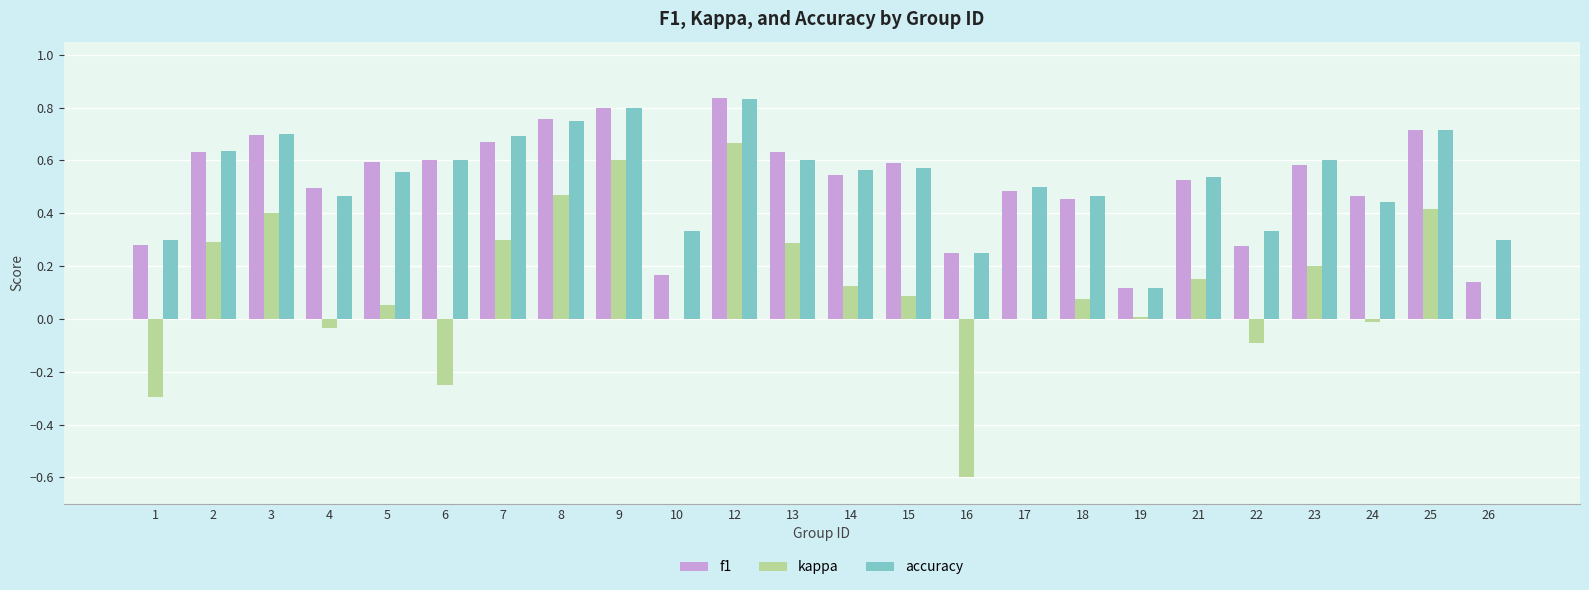

Which label corresponds to the largest value in the chart?

12